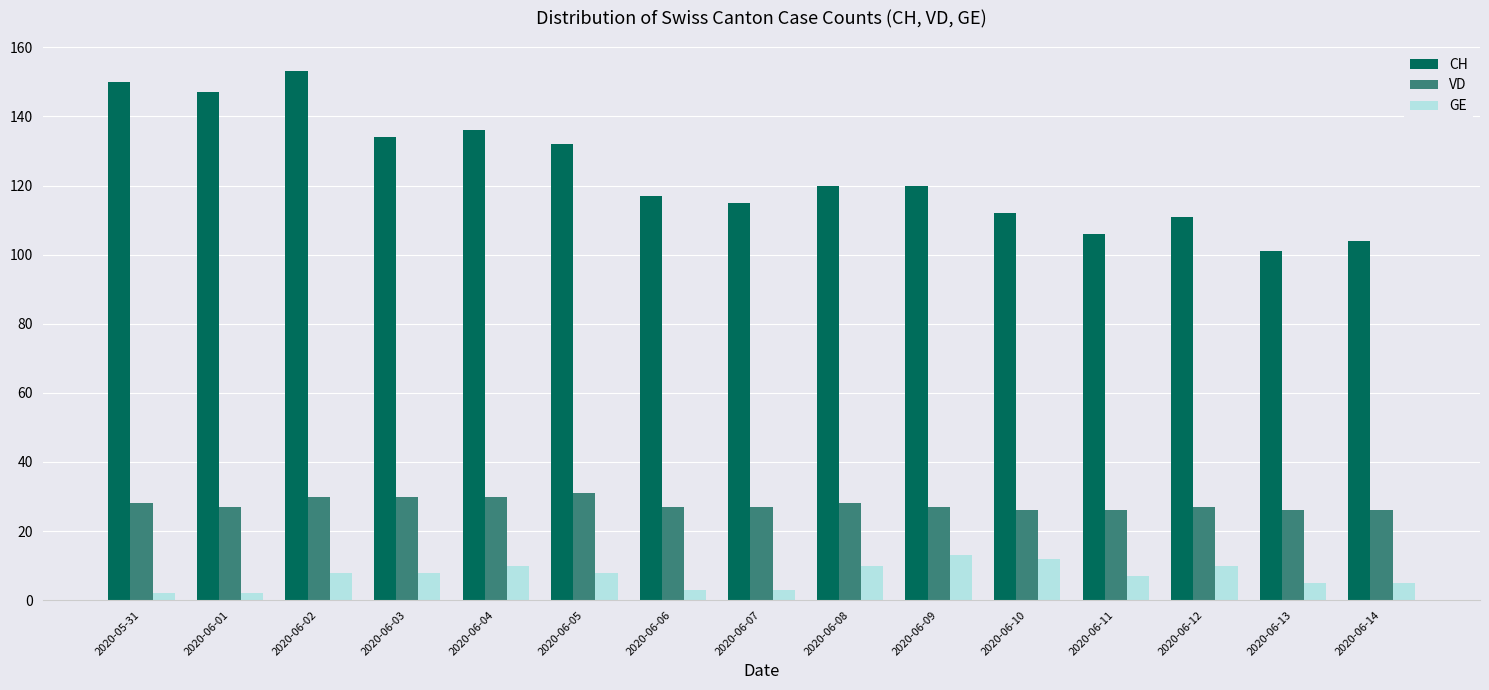

What position from the left is 2020-05-31?

1